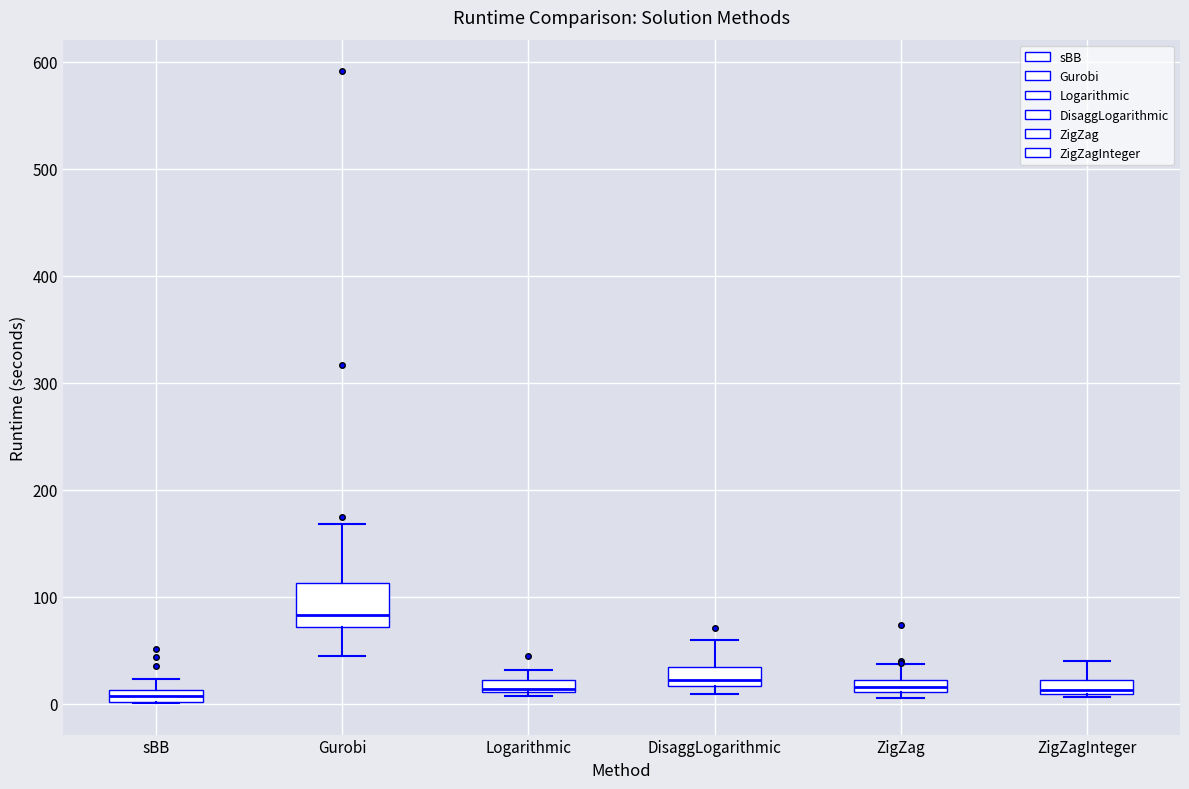

Comparing the boxes themselves (not the whiskers), which one is the tallest?

Gurobi